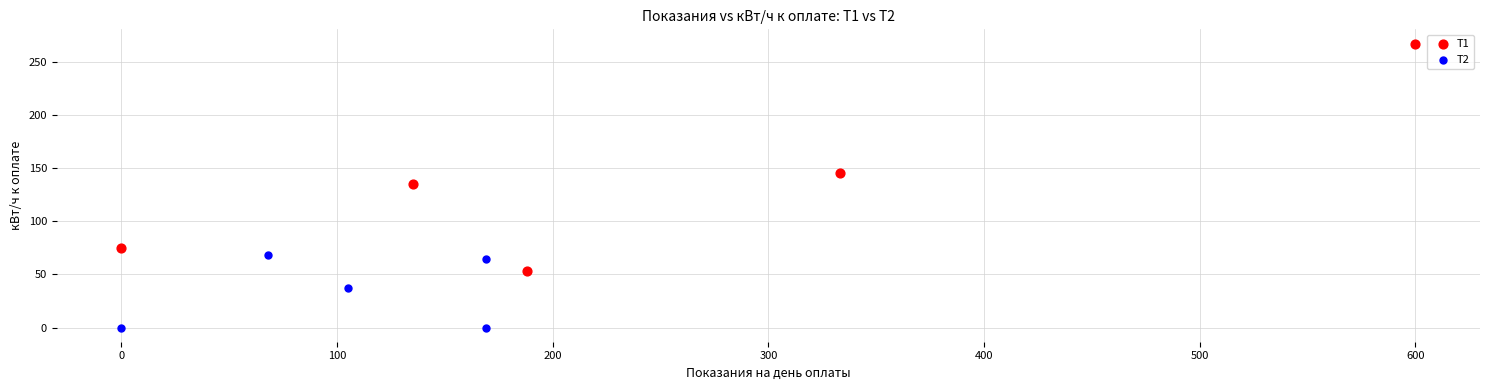

Which series reaches the maximum Y coordinate?

Т1